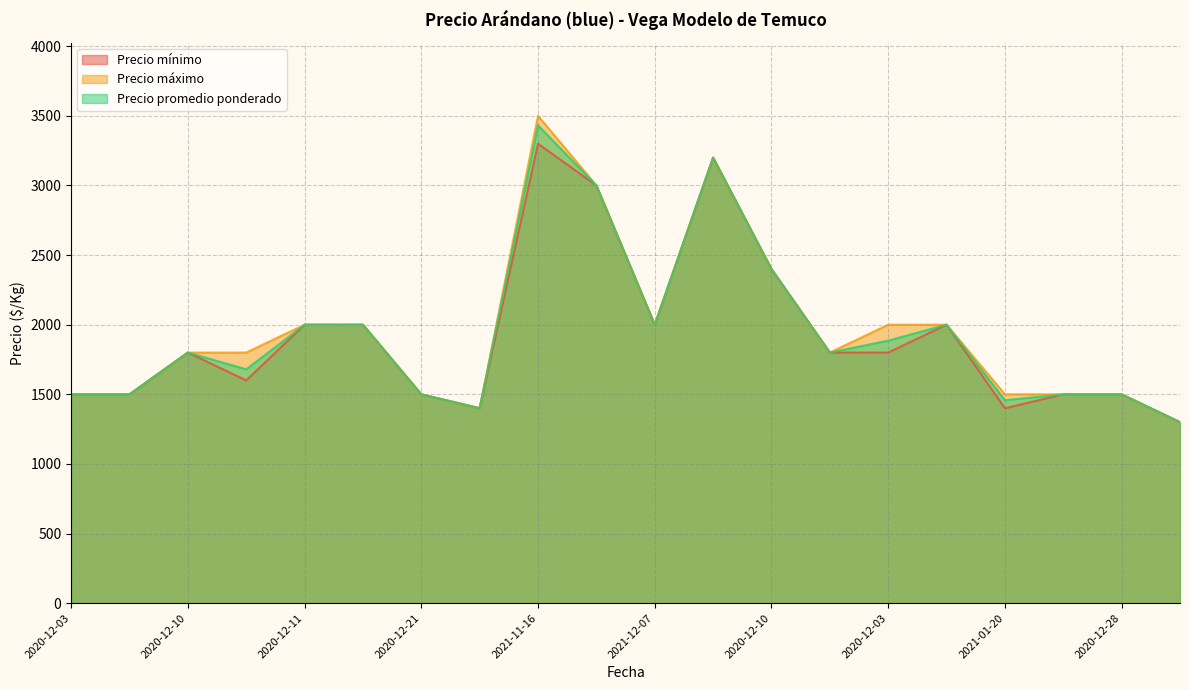

Reading right to left, extract all data points from this chart.

Precio mínimo: 1300	1500	1500	1400	2000	1800	1800	2400	3200	2000	3000	3300	1400	1500	2000	2000	1600	1800	1500	1500
Precio máximo: 1300	1500	1500	1500	2000	2000	1800	2400	3200	2000	3000	3500	1400	1500	2000	2000	1800	1800	1500	1500
Precio promedio ponderado: 1300	1500	1500	1458	2000	1886	1800	2400	3200	2000	3000	3432	1400	1500	2000	2000	1680	1800	1500	1500